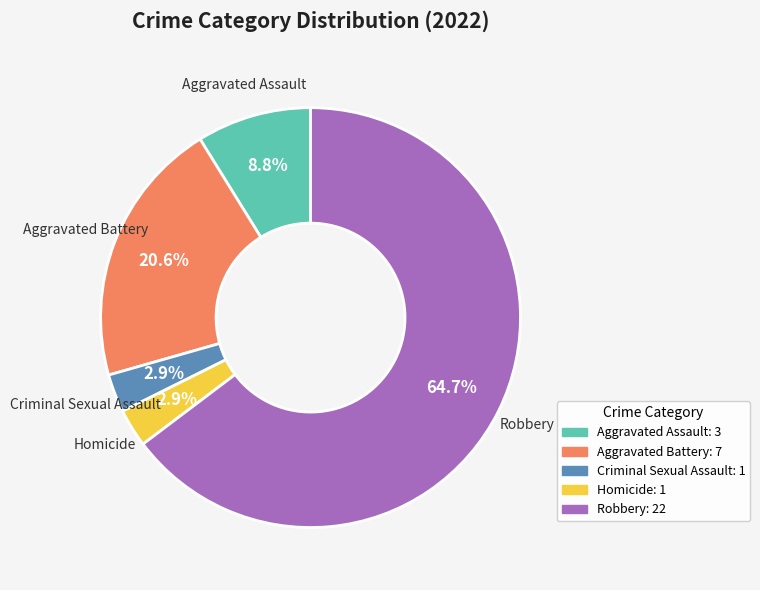

To the nearest percent, what is the combined percentage of Robbery and Criminal Sexual Assault?

68%